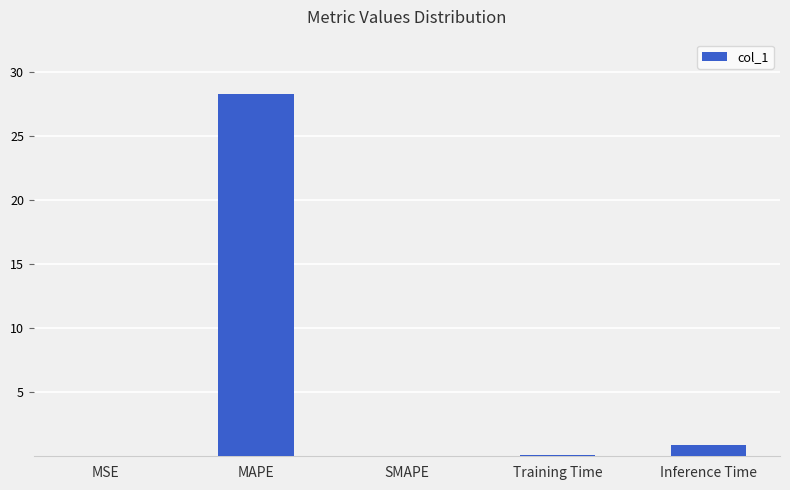

Are the bars grouped side by side (vs. stacked)?

No